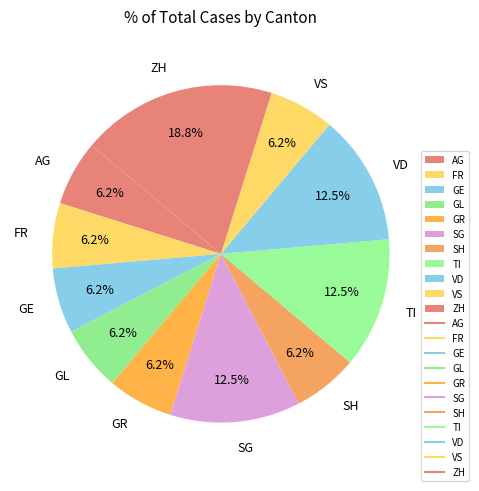

Which category has the biggest portion of the pie?

ZH